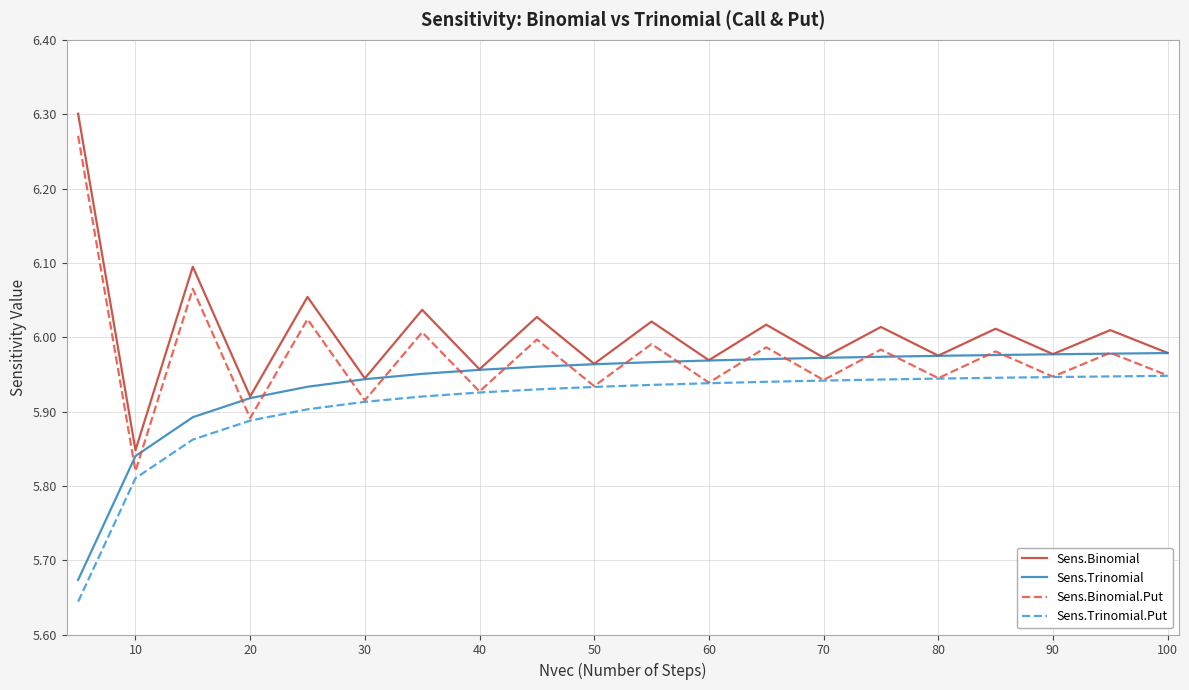

Rank the series by their average value, from lowest to highest.

Sens.Trinomial.Put, Sens.Trinomial, Sens.Binomial.Put, Sens.Binomial